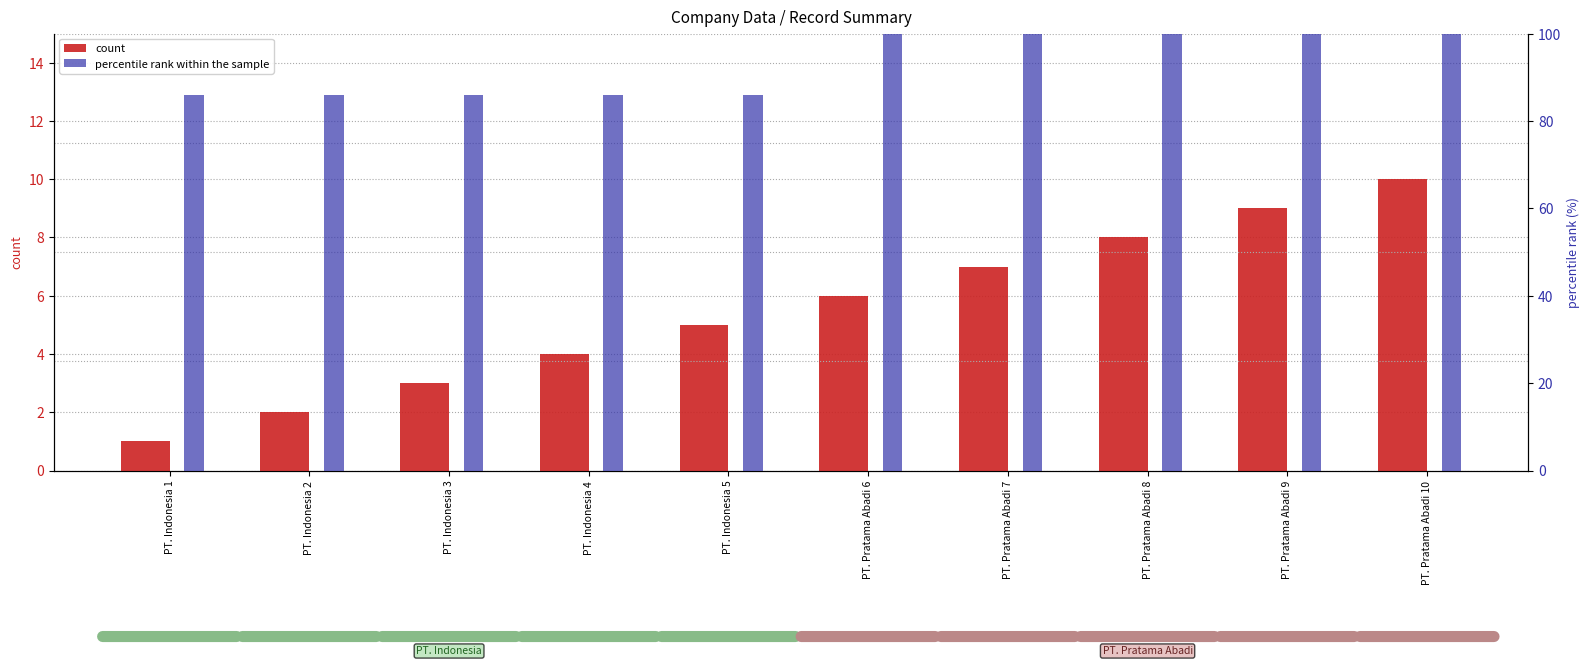

Is it true that percentile rank within the sample equals 86.0 at PT. Indonesia 4?

True